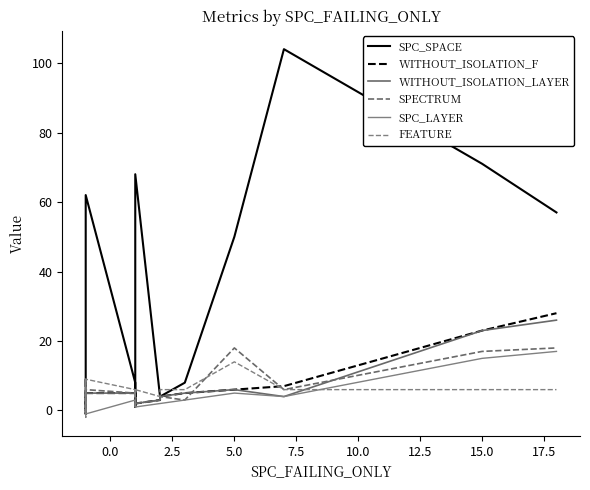

How many FEATURE values are between 4 and 6?

14